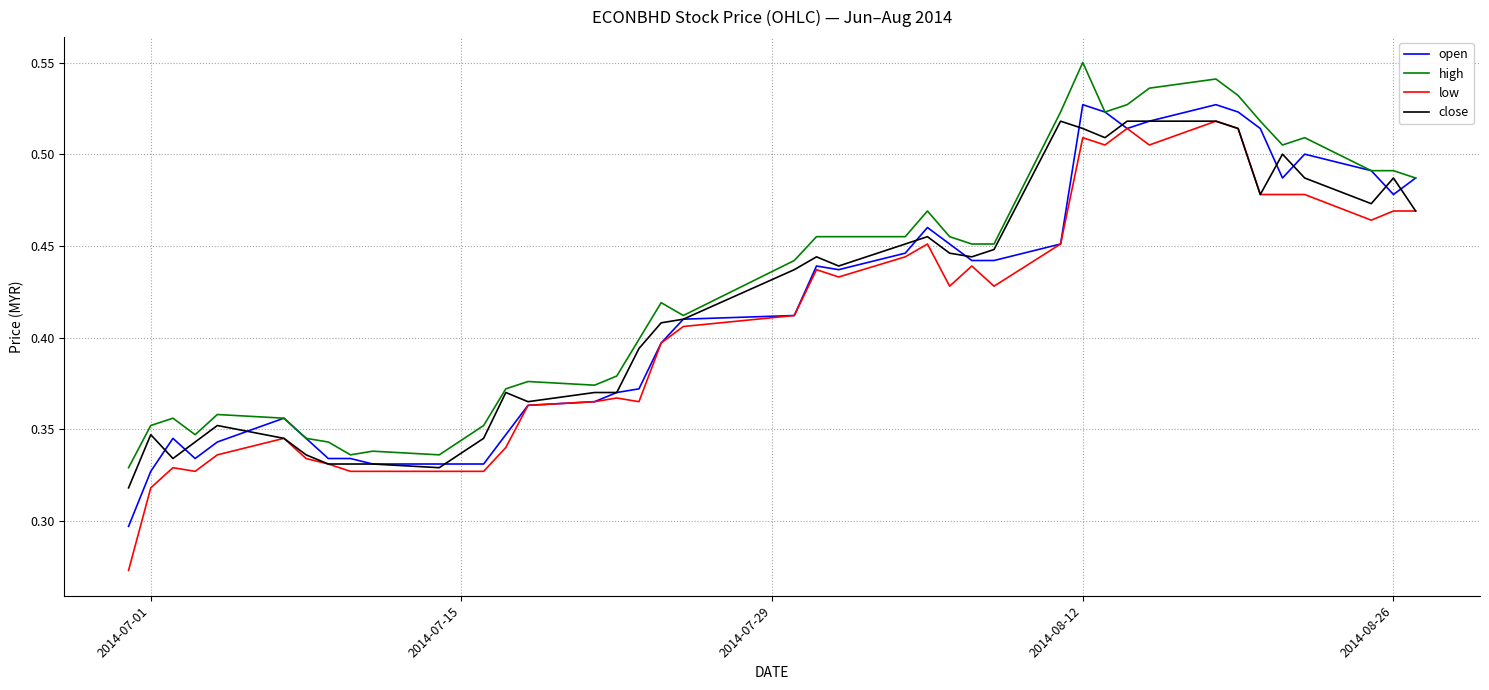

Which series has the widest spread of values?

low